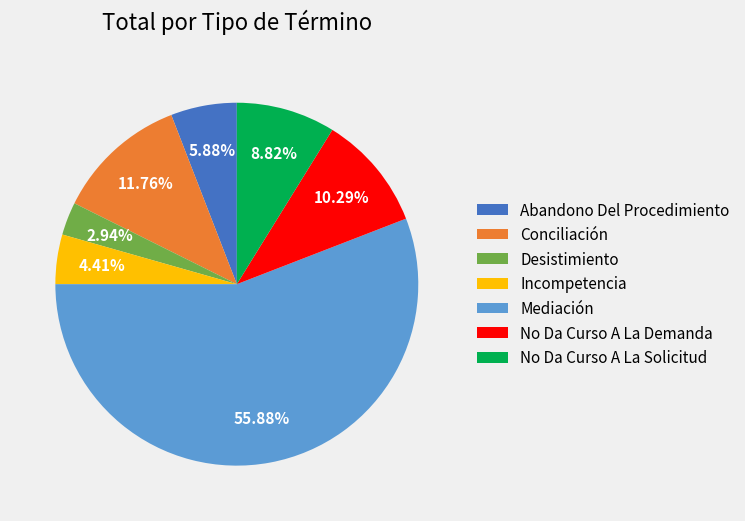

Which has a higher value, Abandono Del Procedimiento or Desistimiento?

Abandono Del Procedimiento